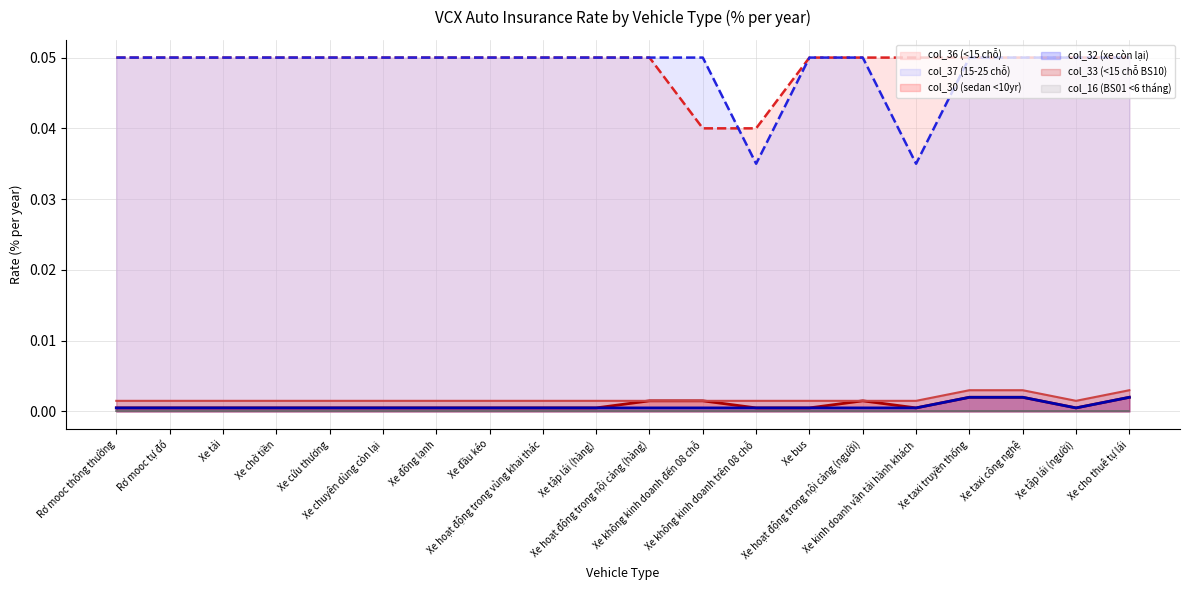

True or false: col_32 (xe còn lại) (line) and col_36 (<15 chỗ) (line) cross at least once.

False